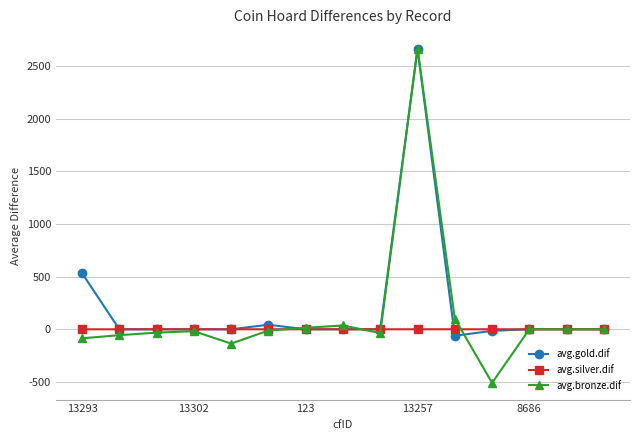

What is the value of the avg.bronze.dif point at the 12th from the left?

-509.0